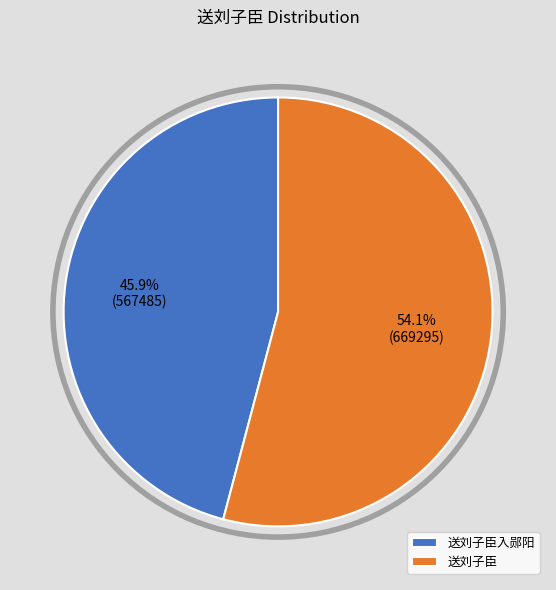

How many slices are in this pie chart?

2